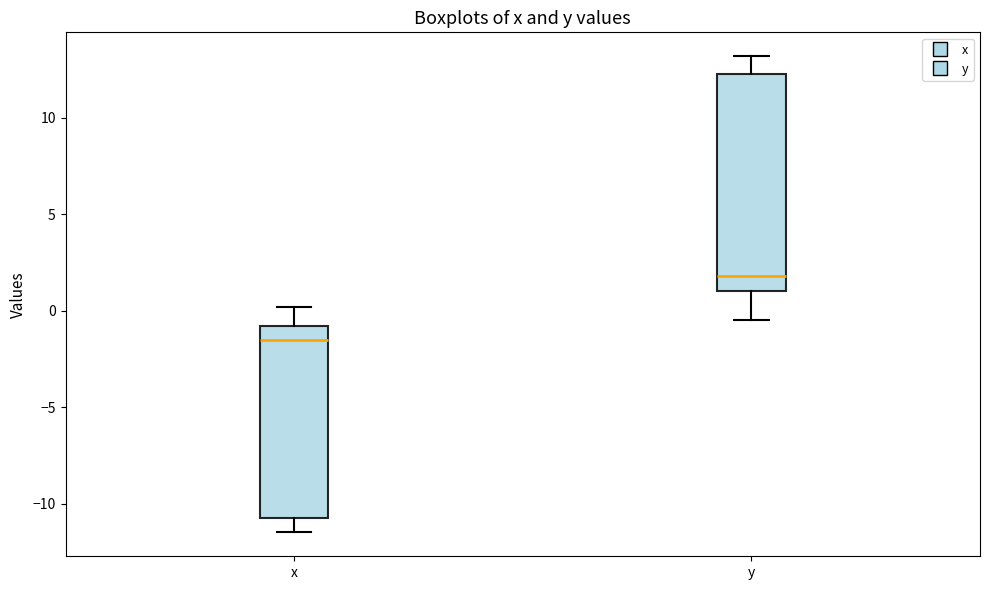

Where does the median line of the box for x sit on the y-axis? The values are not printed on the chart, so give them approximately, as read against the axis.

-1.5